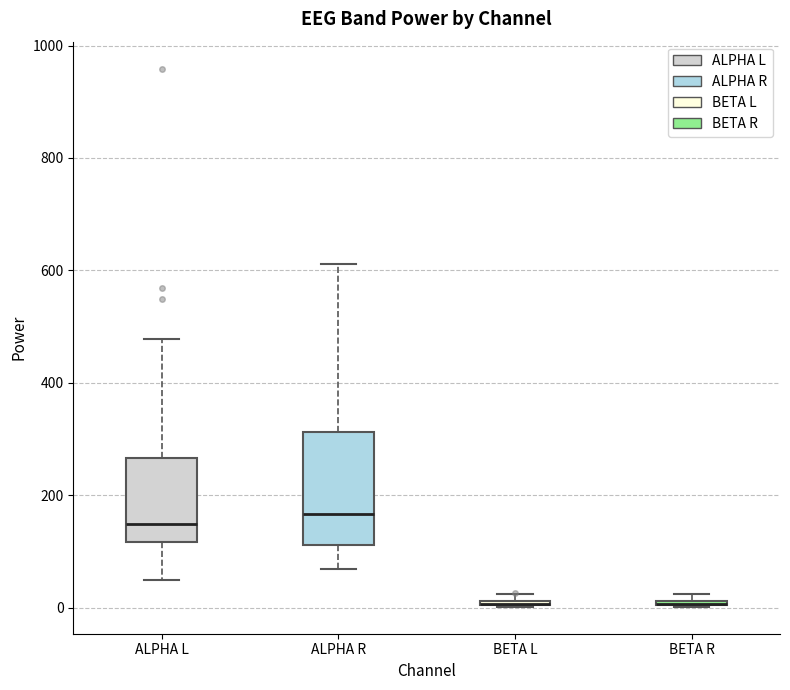

Where is the lower edge of the box for BETA R on the y-axis? The values are not printed on the chart, so give them approximately, as read against the axis.

0